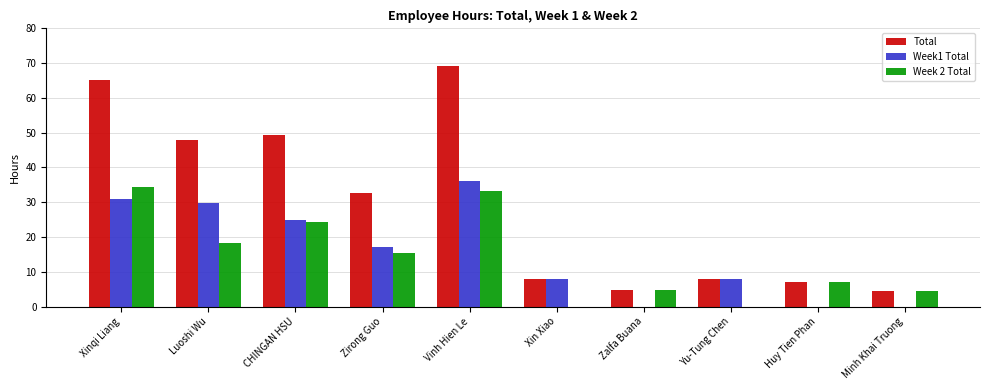

Which series has the largest total across all categories?

Total